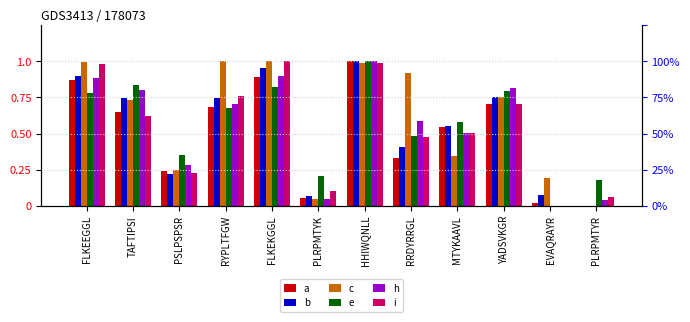

What is the total value across all series at FLKEEGGL?

5.4